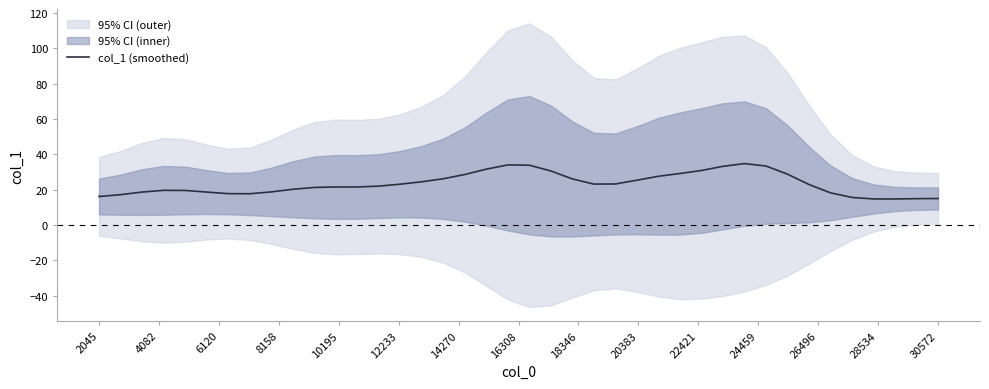

What is the highest value of the col_1 (smoothed) series?

34.8